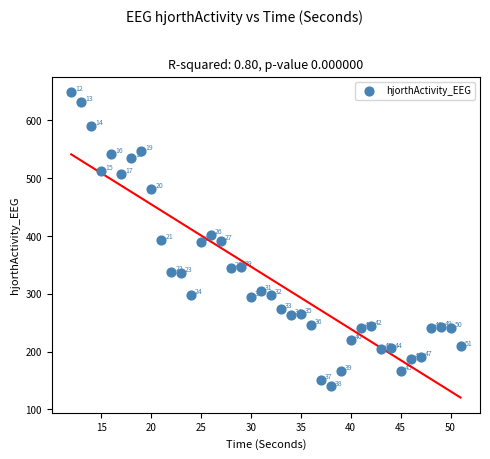

What is the range of X values (max minus min)?

39.0